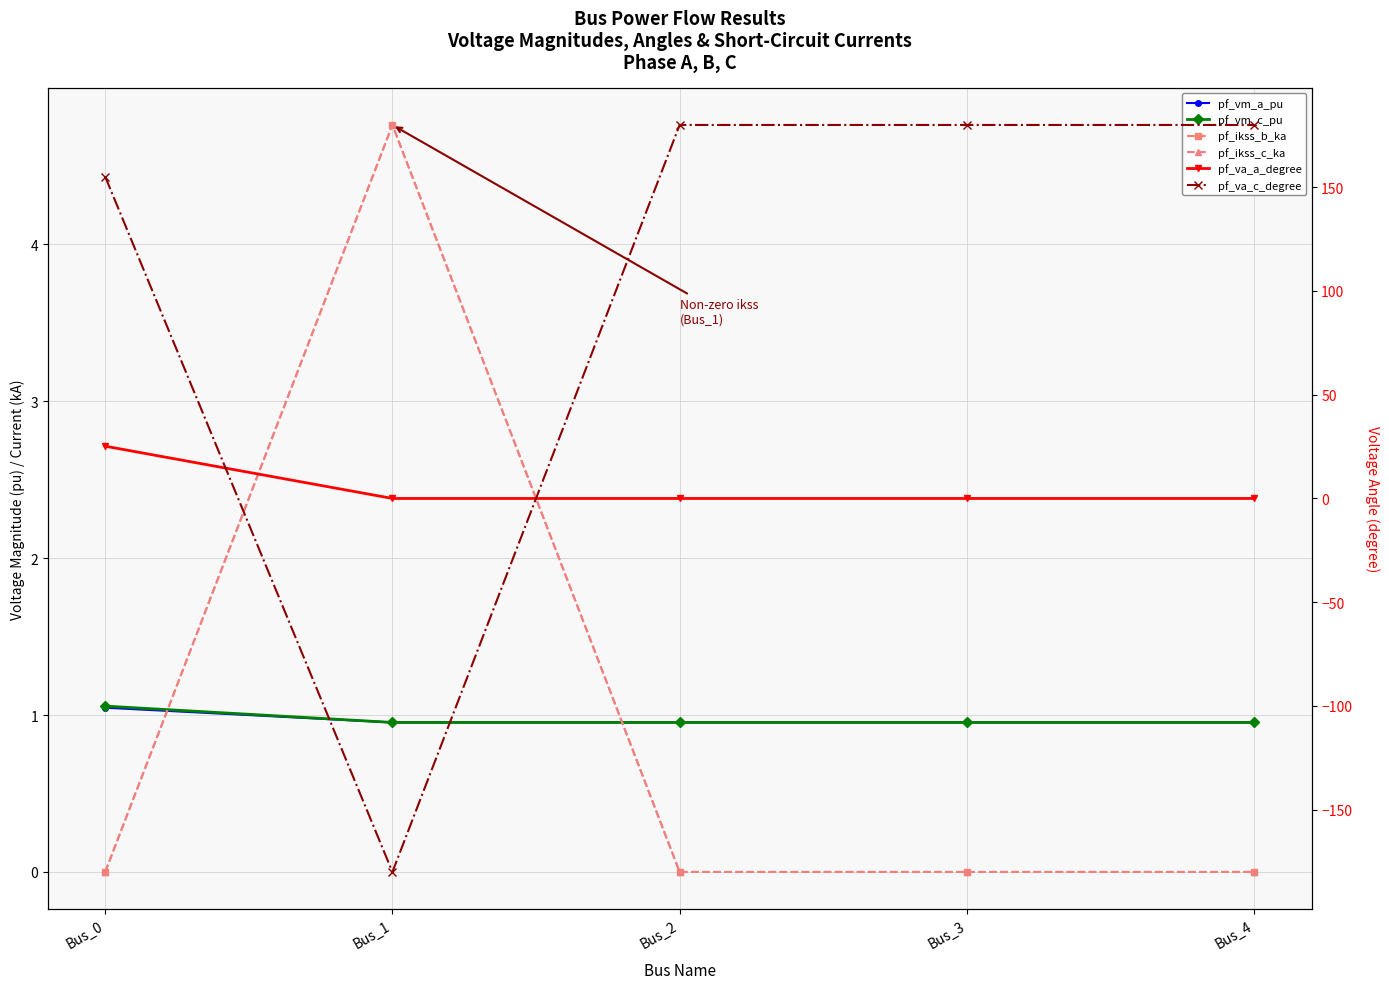

Which series has the widest spread of values?

pf_va_c_degree